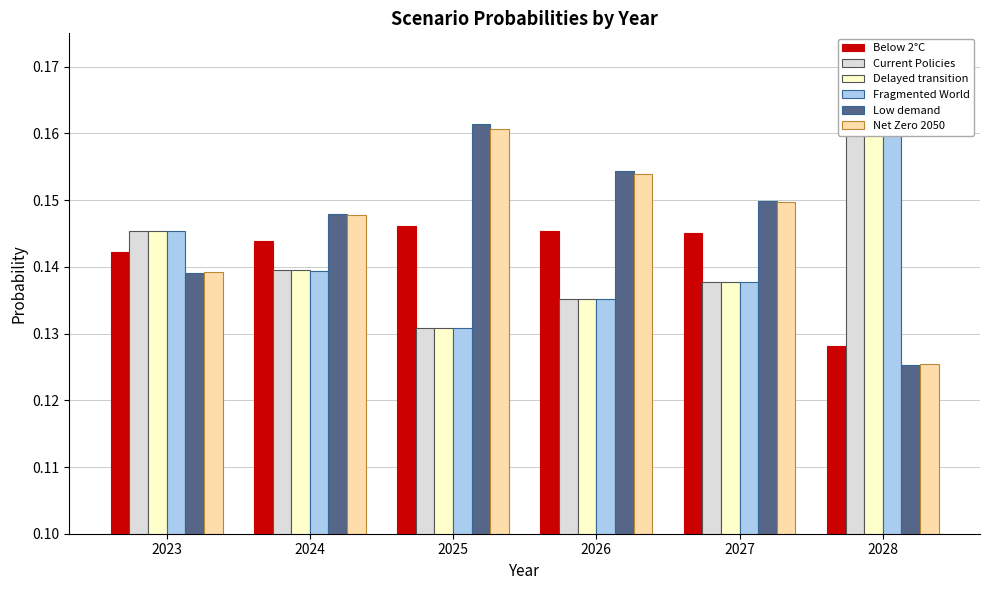

At which category is the sum across all series the highest?

2028